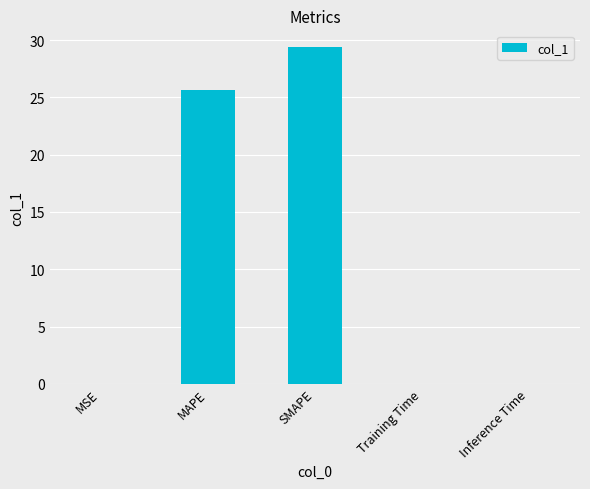

Between SMAPE and Inference Time, which is larger?

SMAPE